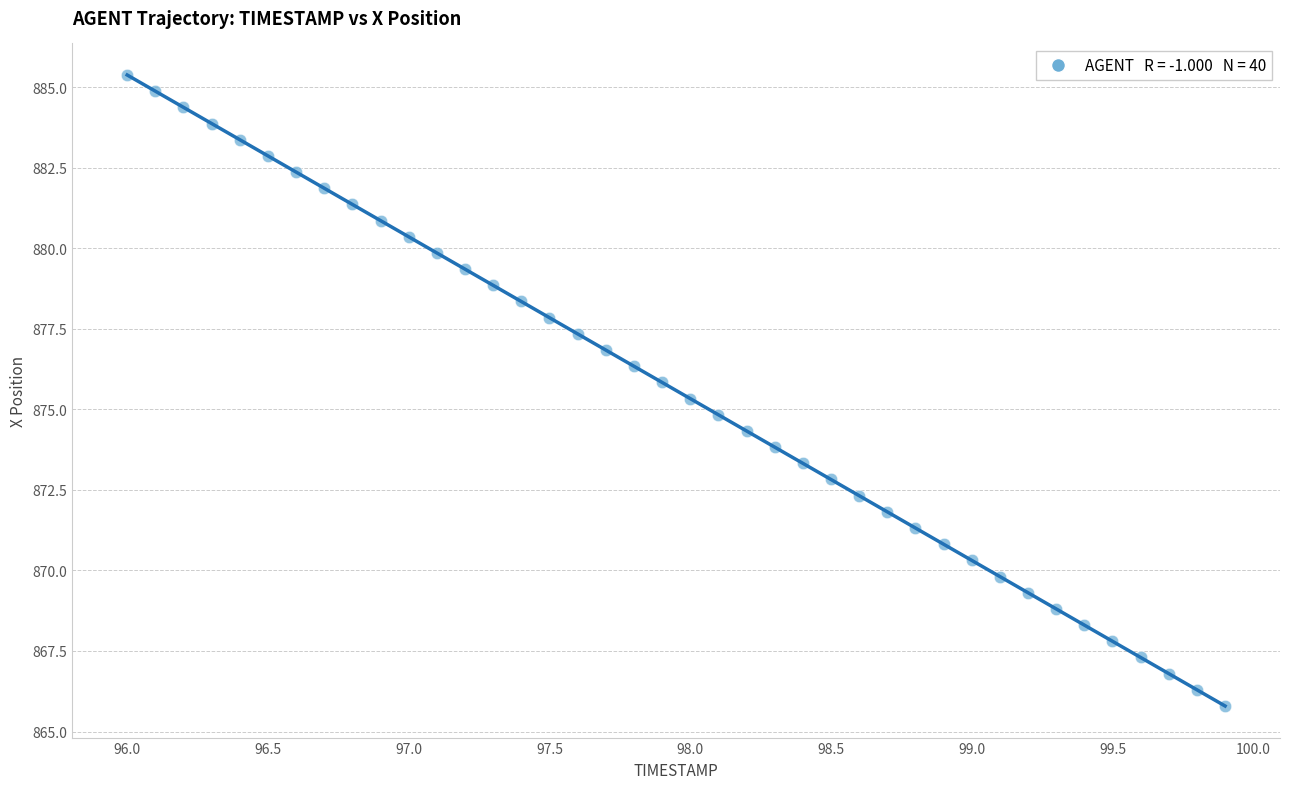

What is the range of Y values (max minus min)?

19.6